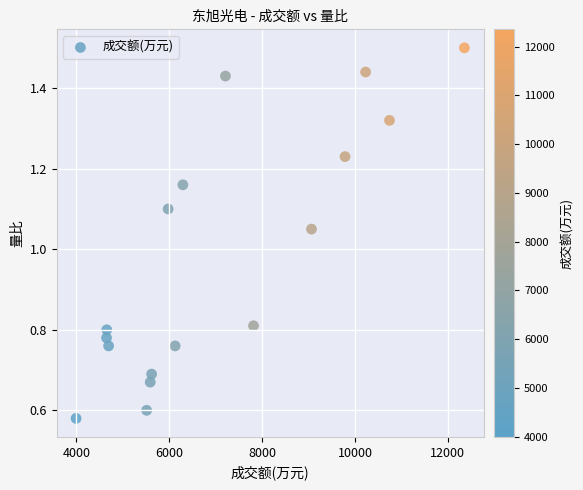

What is the range of X values (max minus min)?

8363.0